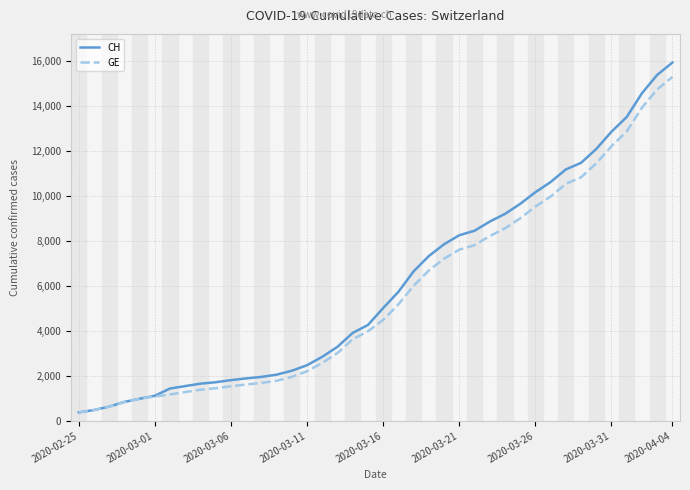

Which series has the widest spread of values?

CH